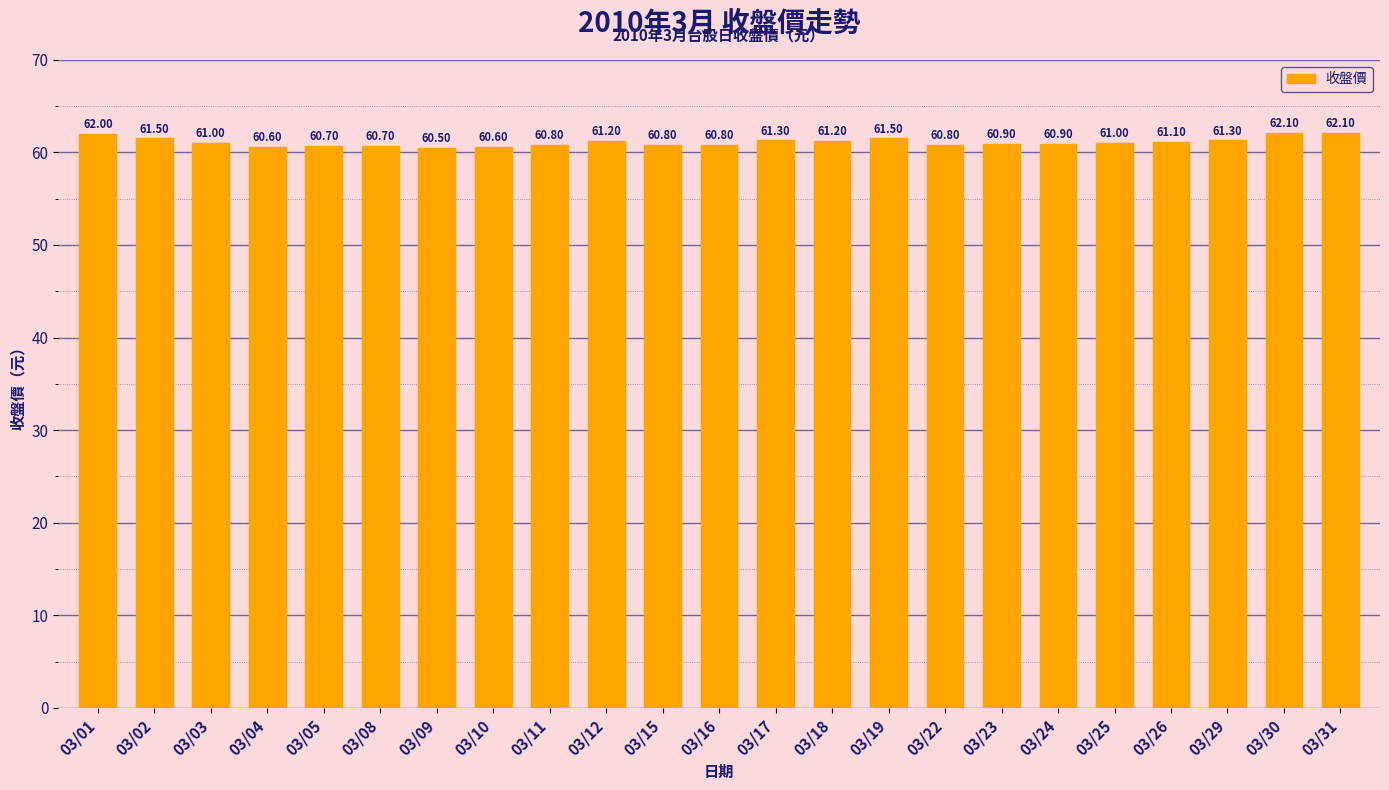

What is the sum of all values?

1405.4